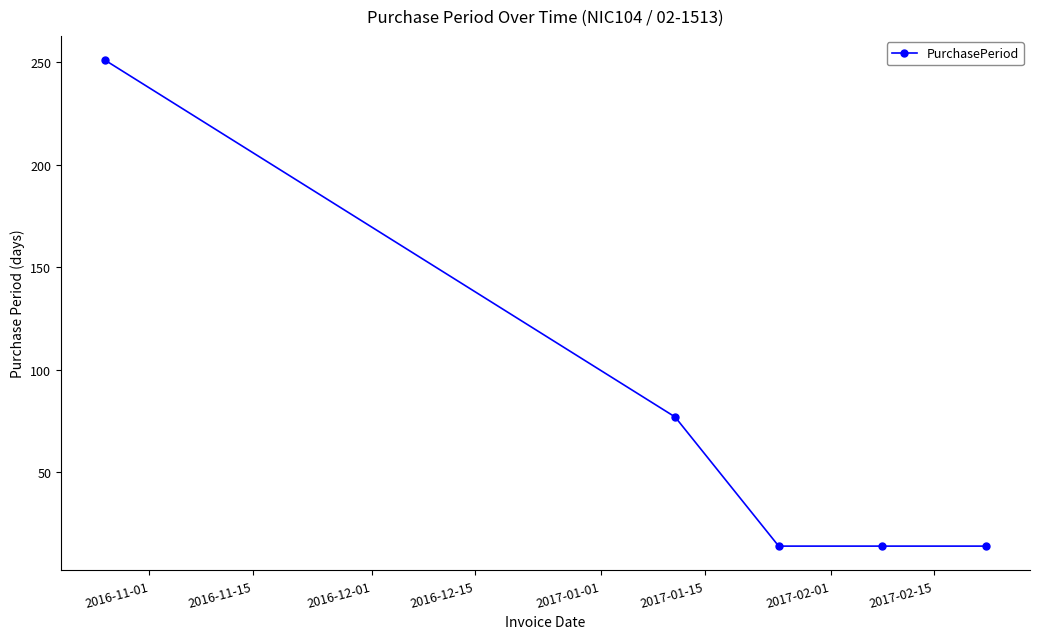

Reading left to right, extract all data points from this chart.

251	77	14	14	14